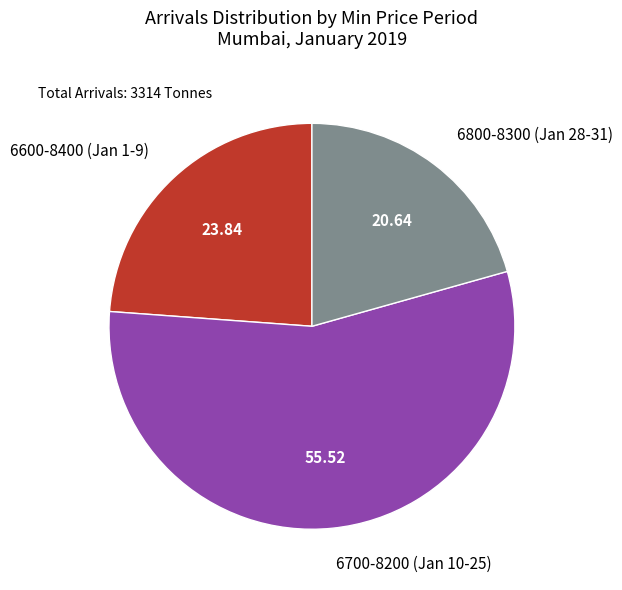

Rank the categories by value from highest to lowest.

6700-8200 (Jan 10-25), 6600-8400 (Jan 1-9), 6800-8300 (Jan 28-31)